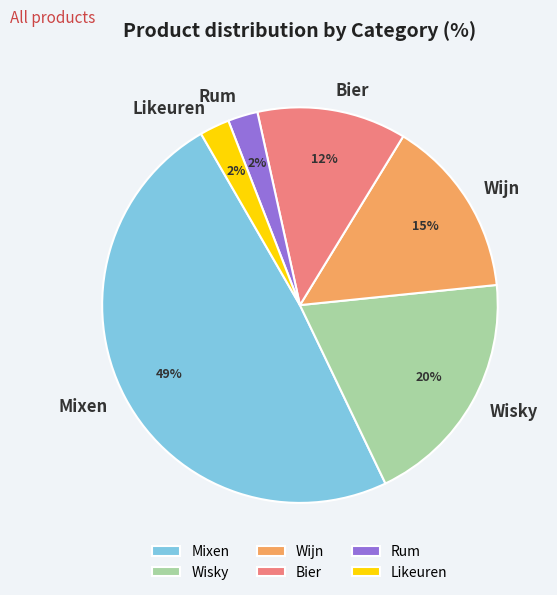

Between Mixen and Wisky, which is larger?

Mixen